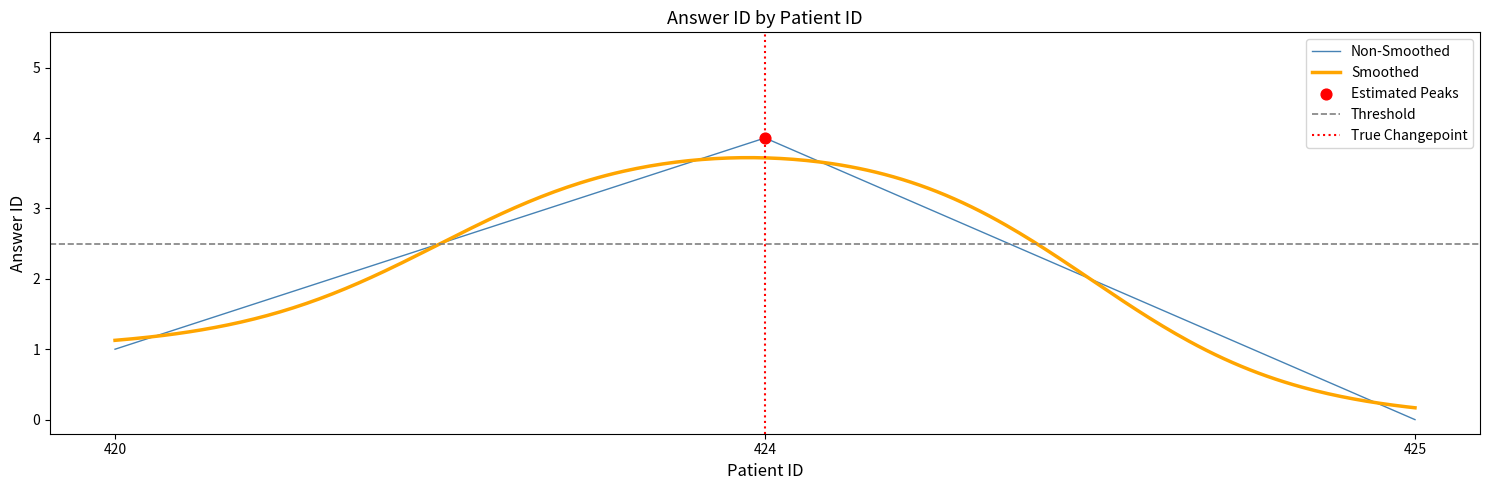

Between 425 and 424, which is larger?

424